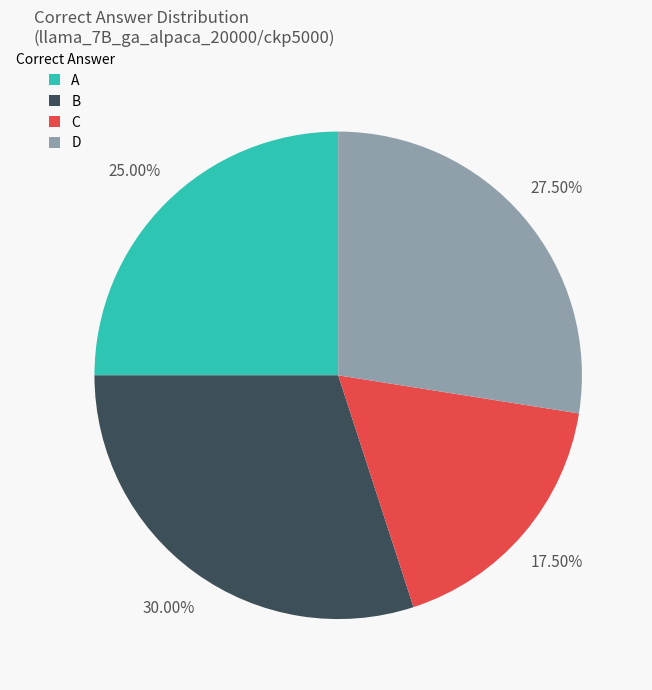

Do A and B together represent more than half of the pie?

Yes